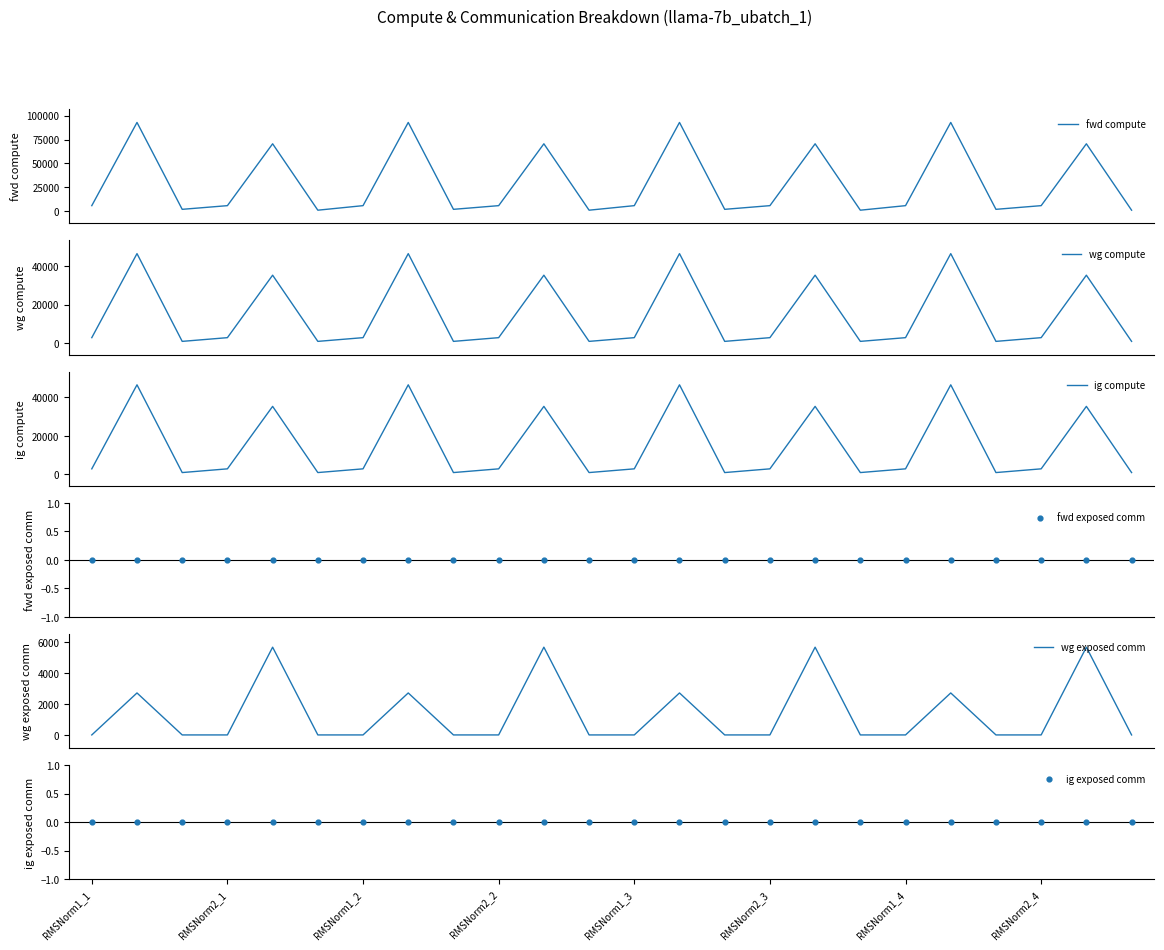

What is the total value across all series at 10?

146857.9